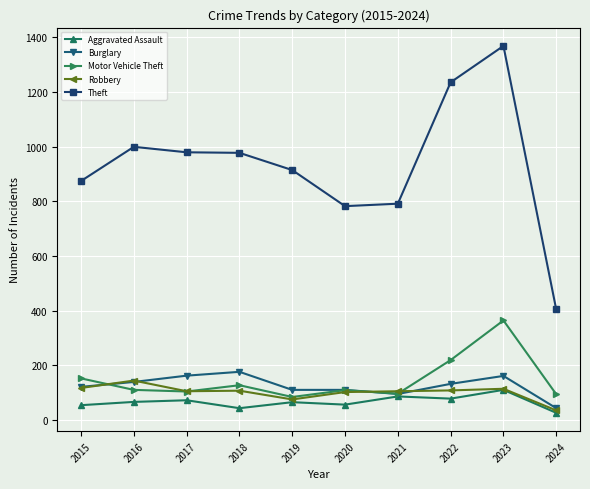

True or false: Robbery and Theft intersect in this chart.

False